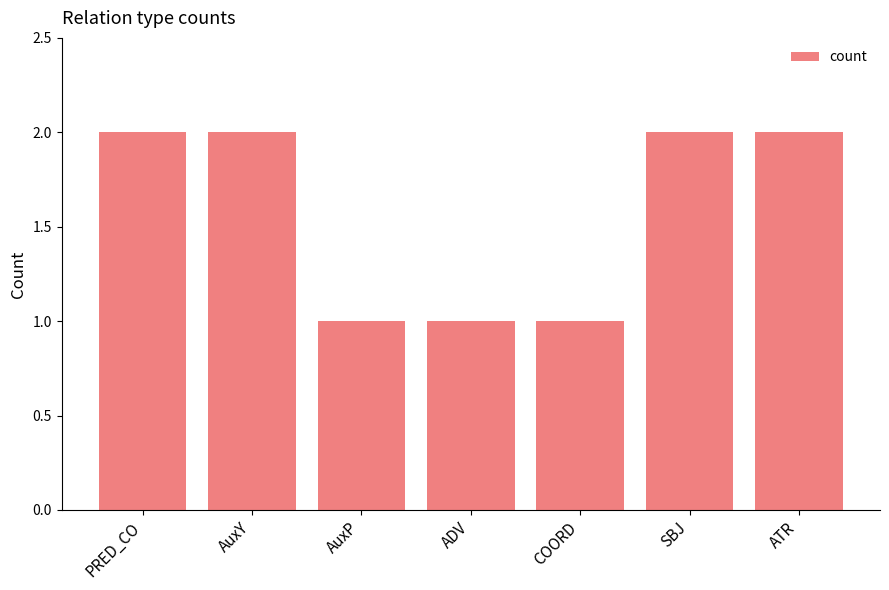

How many bars are there in total?

7